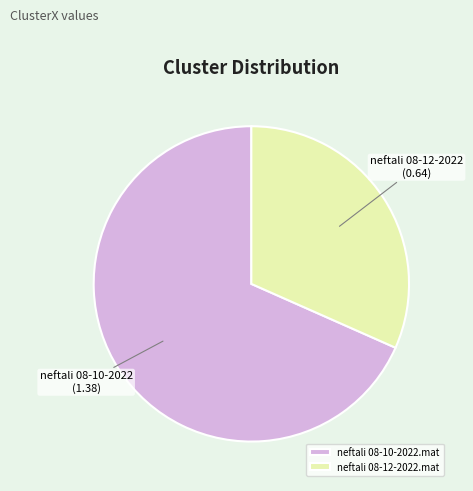

Between neftali 08-10-2022.mat and neftali 08-12-2022.mat, which is larger?

neftali 08-10-2022.mat